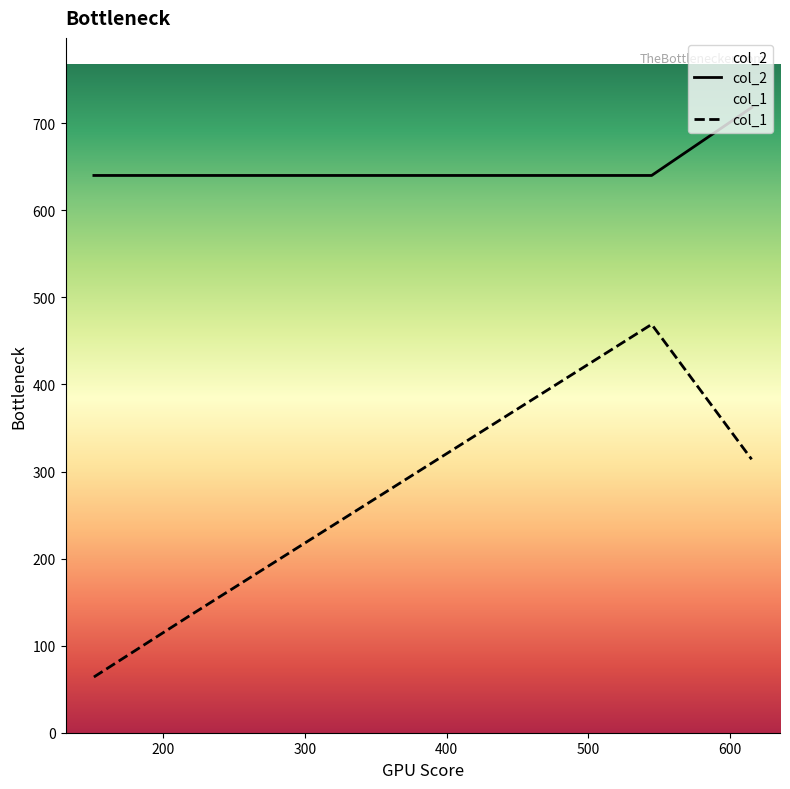

Between 151.375 and 219.5, which series saw the biggest shift?

col_1